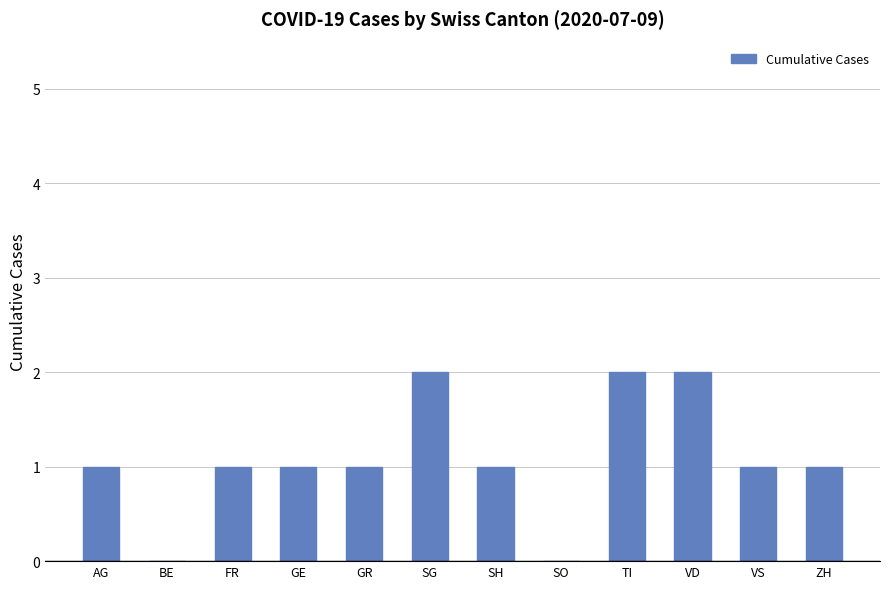

What is the sum of the values at SG and ZH?

3